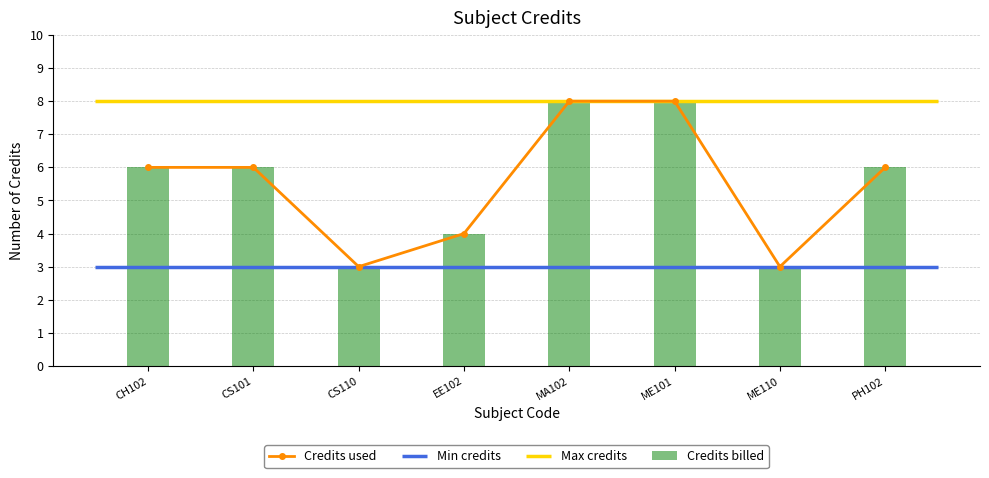

Is it true that the value at MA102 is 8?

True